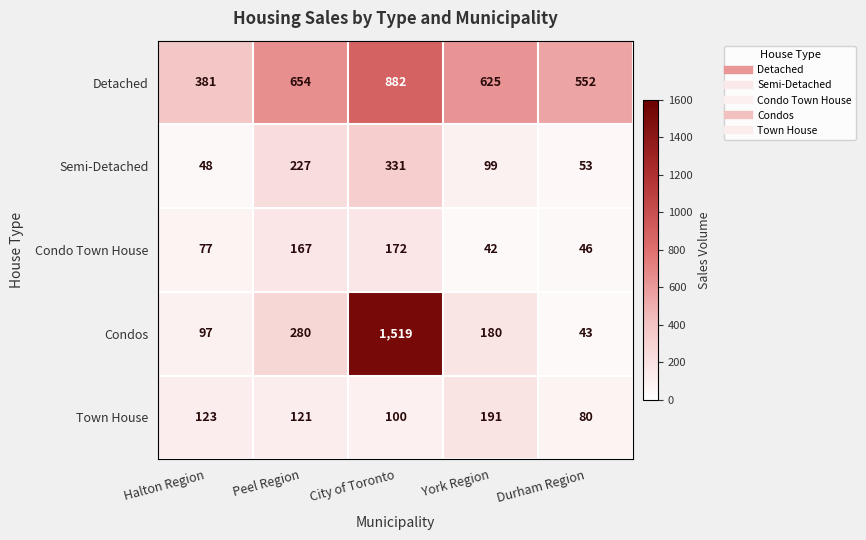

What is the difference between the second highest and second lowest values in the Condos series?

183